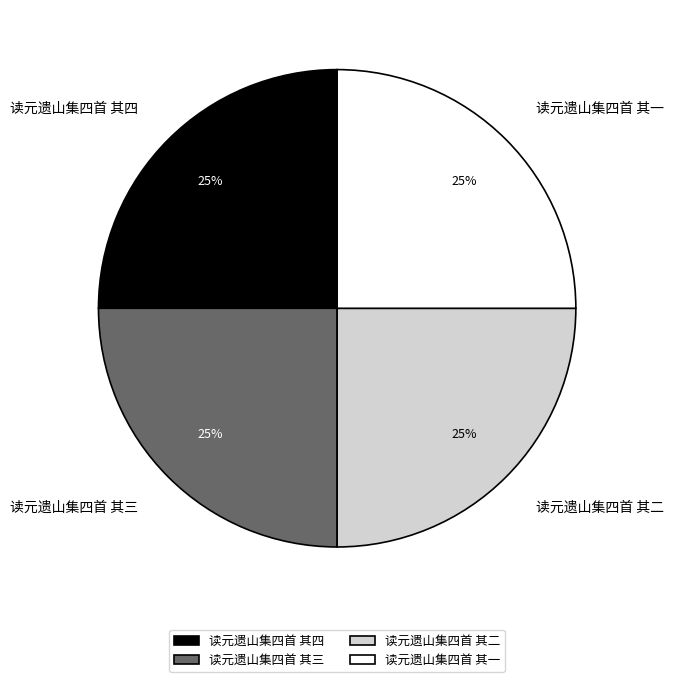

To the nearest percent, what is the combined percentage of 读元遗山集四首 其二 and 读元遗山集四首 其一?

50%